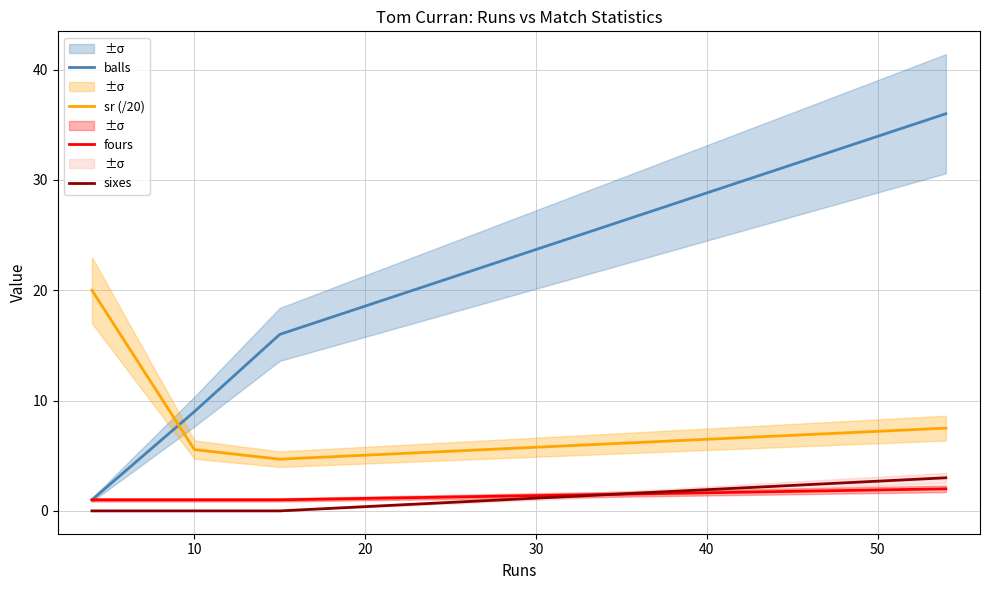

What is the difference between the maximum and minimum values in the fours series?

1.0